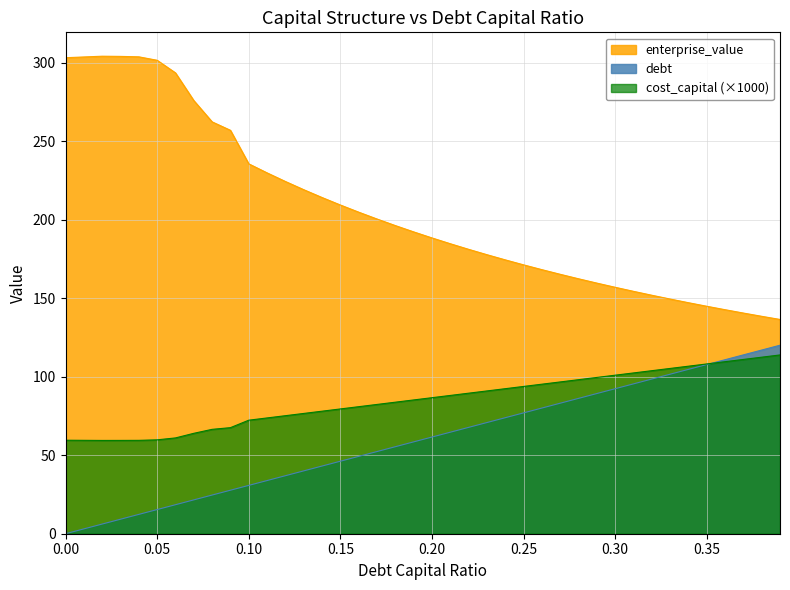

What is the sum of all debt values?

2402.1